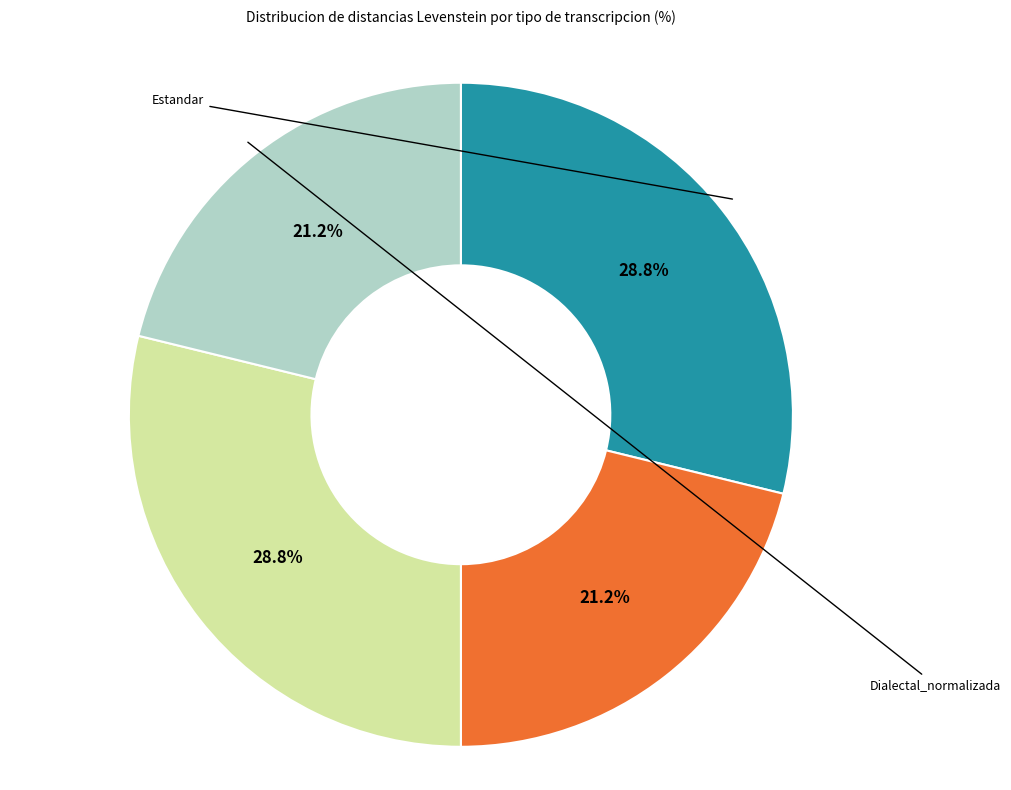

To the nearest percent, what is the average slice percentage?

25%